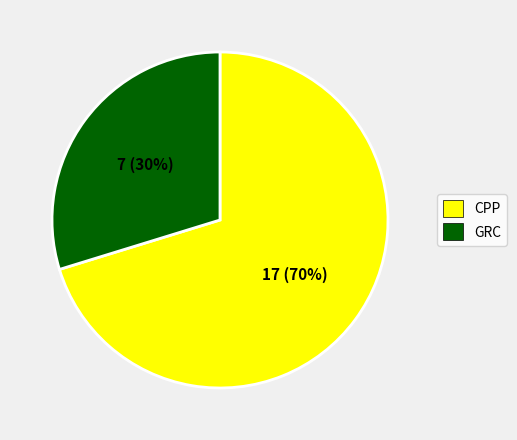

Is there a majority slice in this chart?

Yes